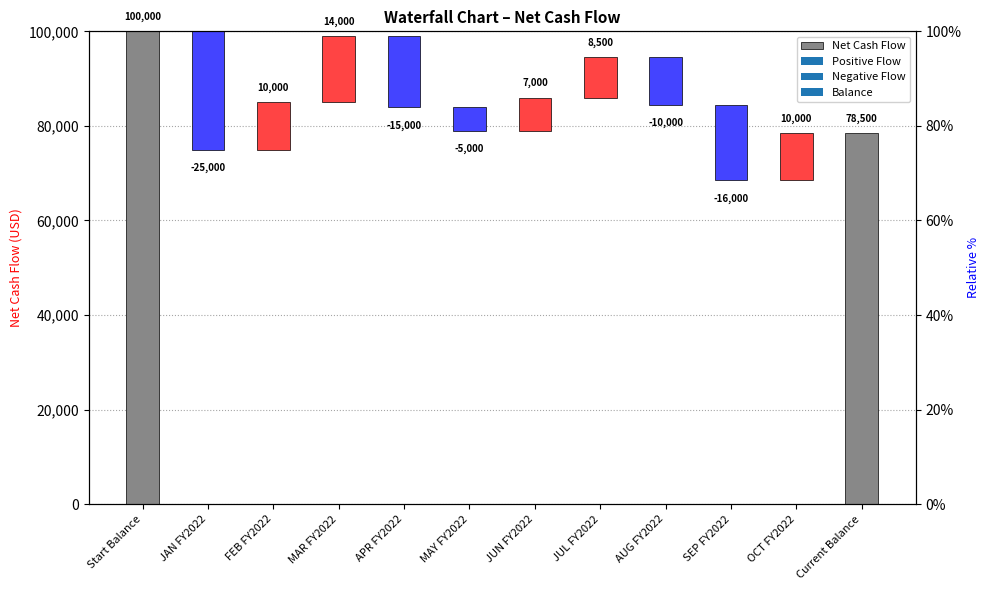

Count the number of data series in this chart.

1